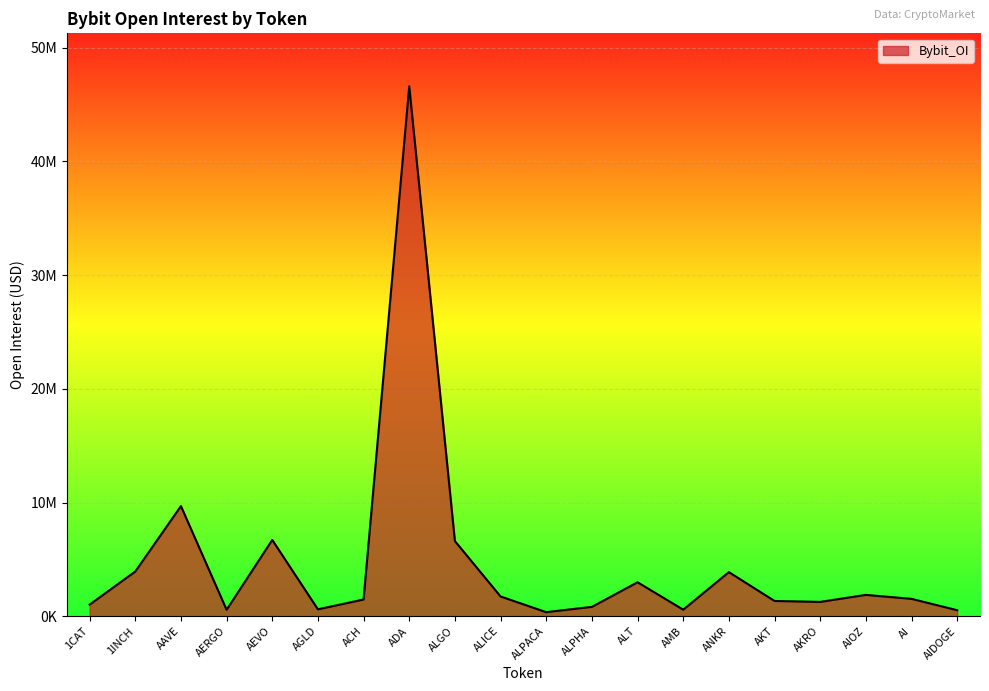

Where is the first local maximum?

AAVE